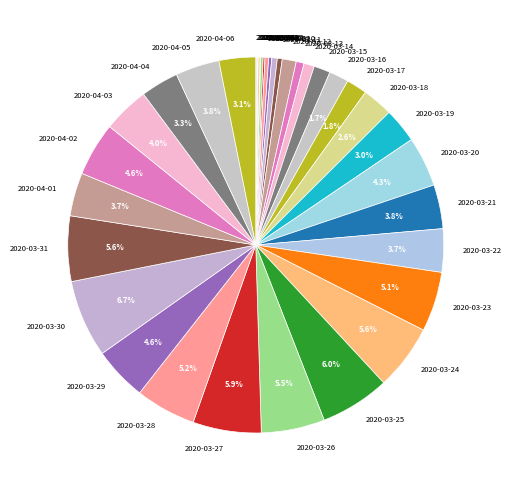

Which category has the biggest portion of the pie?

2020-03-30